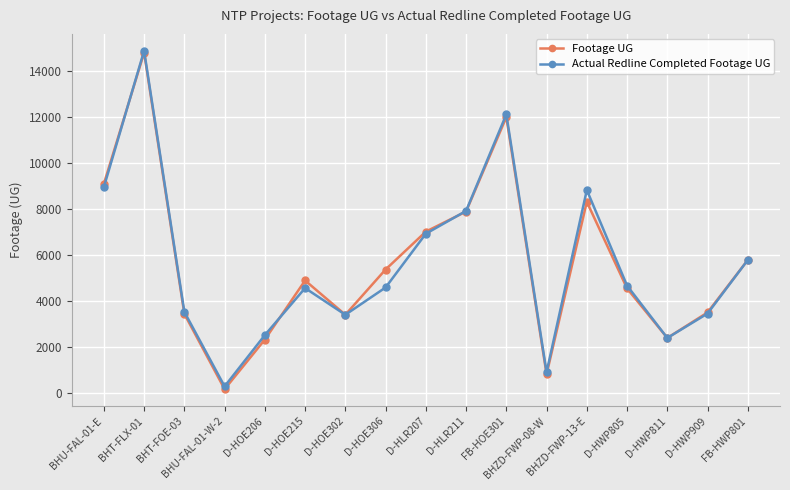

Where is the first local maximum for Footage UG?

BHT-FLX-01